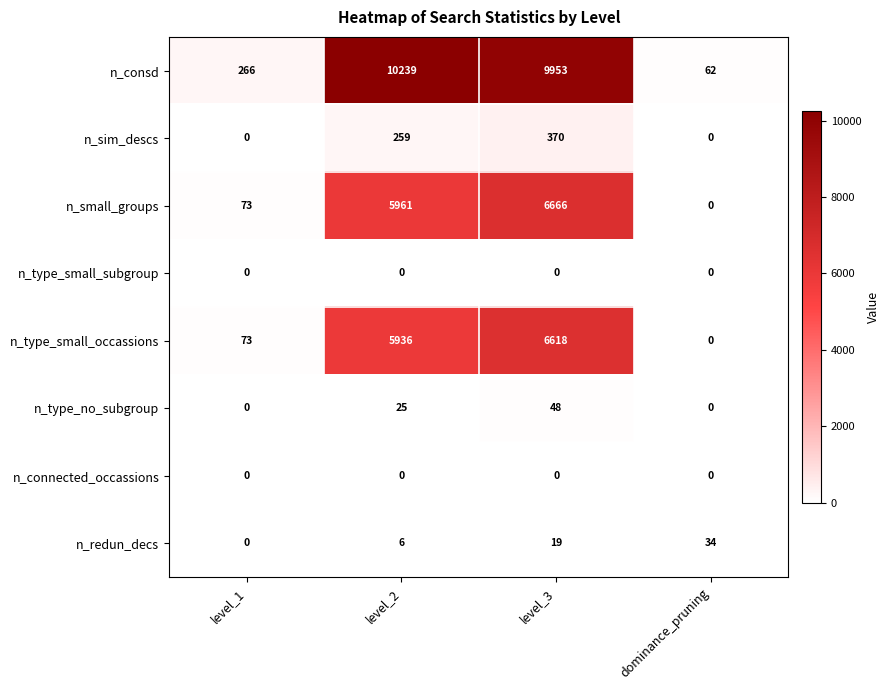

What is the difference between the maximum and minimum values in the n_consd series?

10177